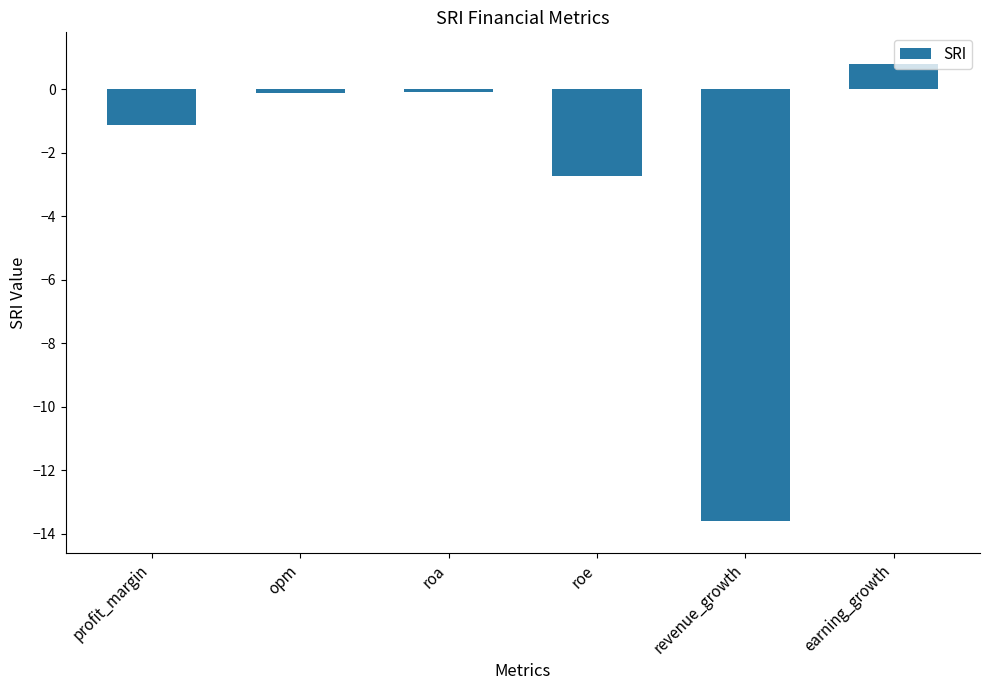

Is it true that the value at roe is -4.4?

False